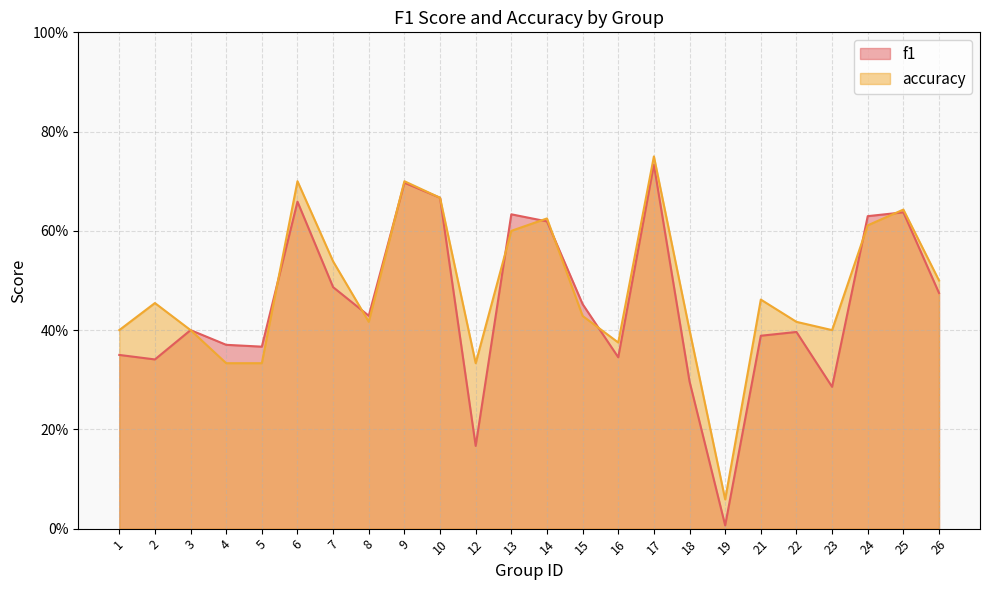

At which category does accuracy reach its first local peak?

2